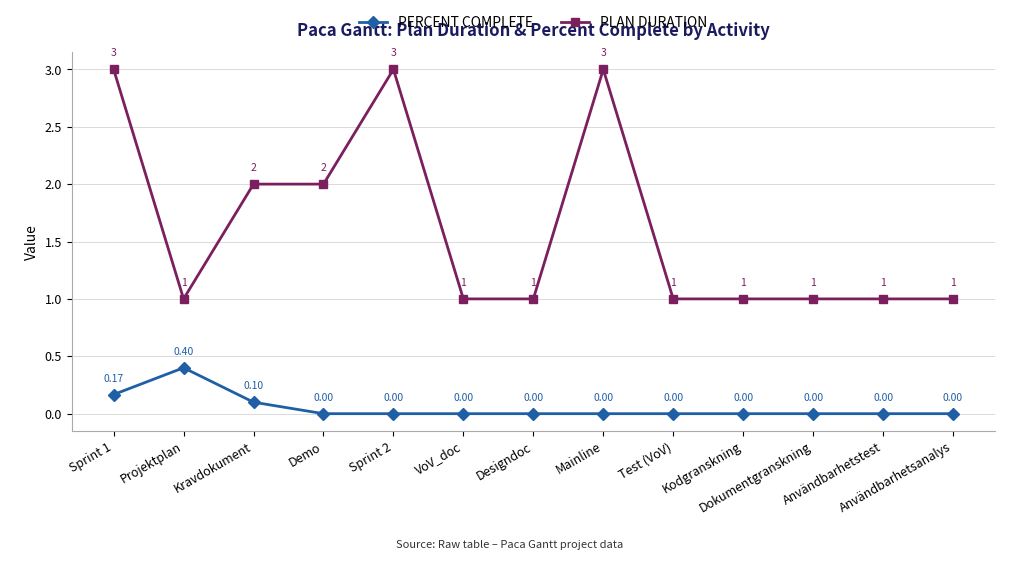

What is the value of the PLAN DURATION point at the 6th from the left?

1.0